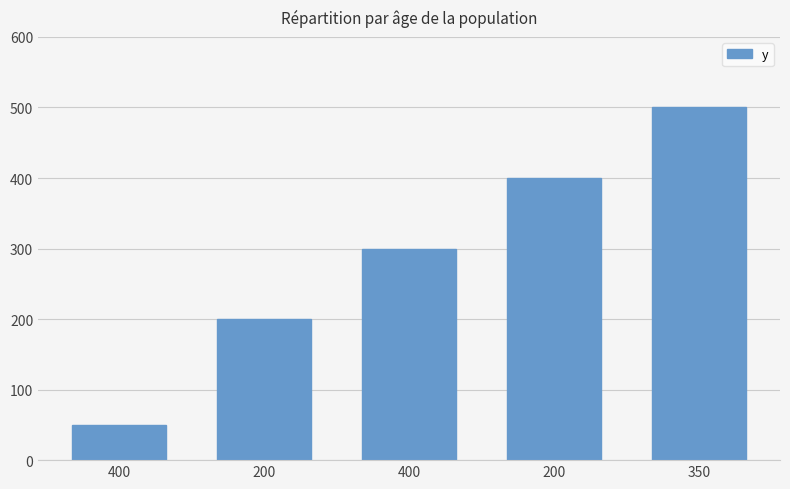

Does the chart contain stacked bars?

No